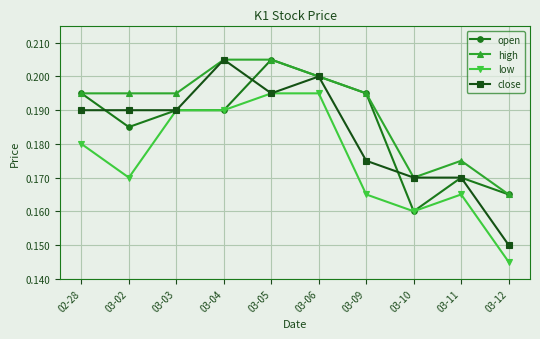

True or false: close has more than 0 points higher than both neighbors.

True